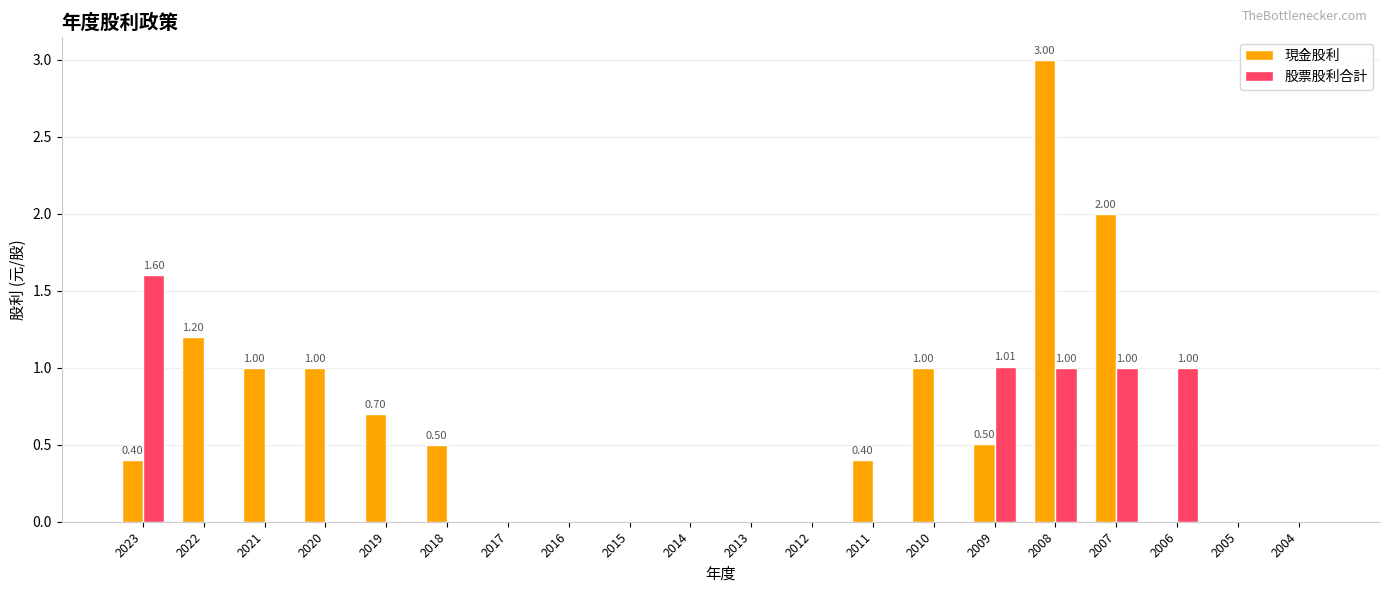

Reading right to left, transcribe all the data shown in this chart.

現金股利: 2004=0.0	2005=0.0	2006=0.0	2007=2.0	2008=3.0	2009=0.5	2010=1.0	2011=0.4	2012=0.0	2013=0.0	2014=0.0	2015=0.0	2016=0.0	2017=0.0	2018=0.5	2019=0.7	2020=1.0	2021=1.0	2022=1.2	2023=0.4
股票股利合計: 2004=0.0	2005=0.0	2006=1.0	2007=1.0	2008=1.0	2009=1.0	2010=0.0	2011=0.0	2012=0.0	2013=0.0	2014=0.0	2015=0.0	2016=0.0	2017=0.0	2018=0.0	2019=0.0	2020=0.0	2021=0.0	2022=0.0	2023=1.6